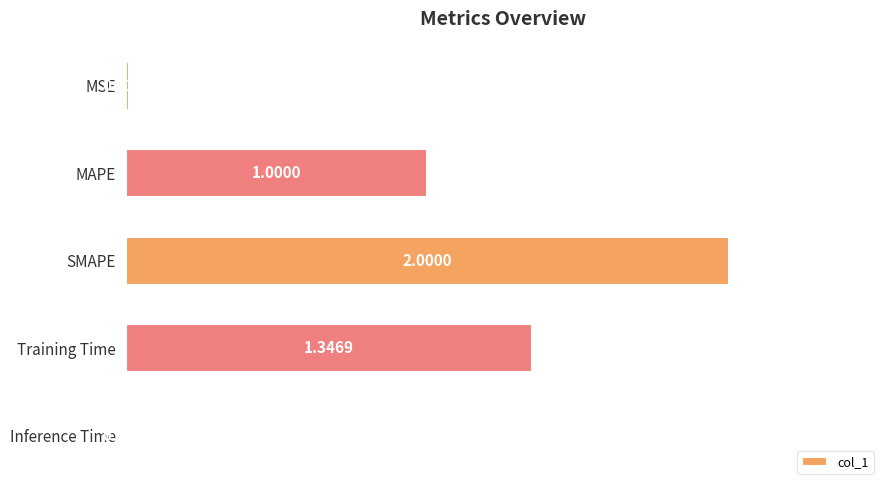

Which has a higher value, Training Time or MSE?

Training Time